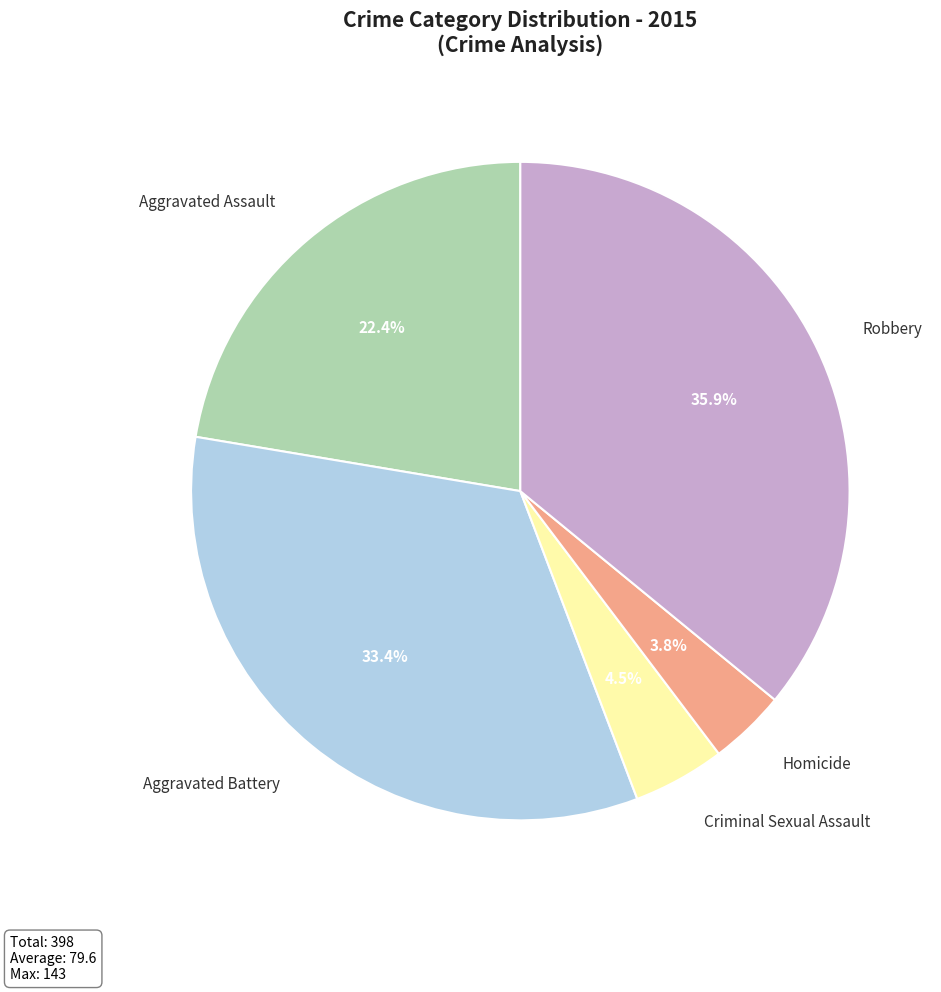

Does any single category account for the majority?

No